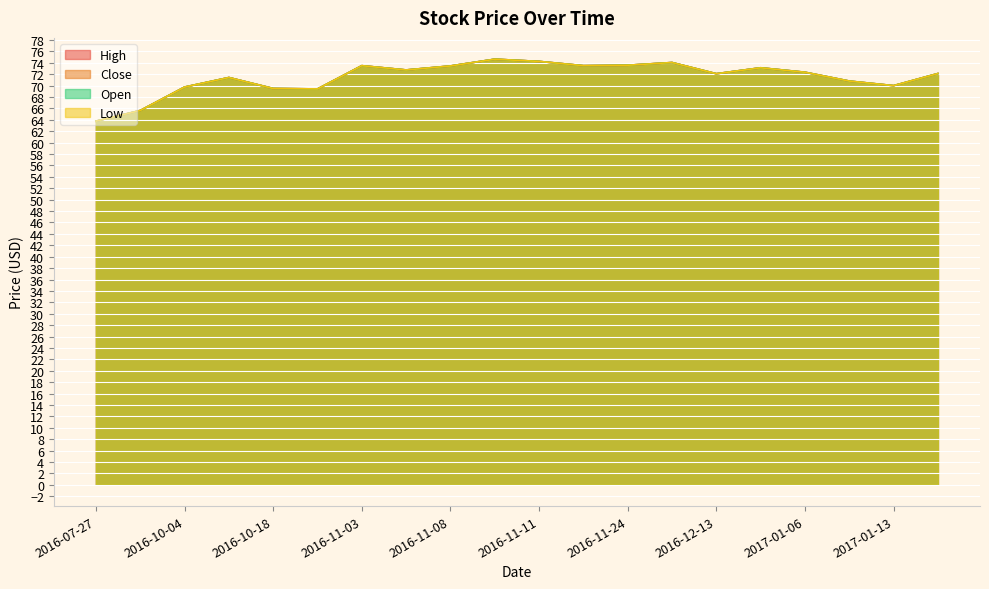

Which has a higher value, 2016-11-11 or 2017-01-05?

2016-11-11